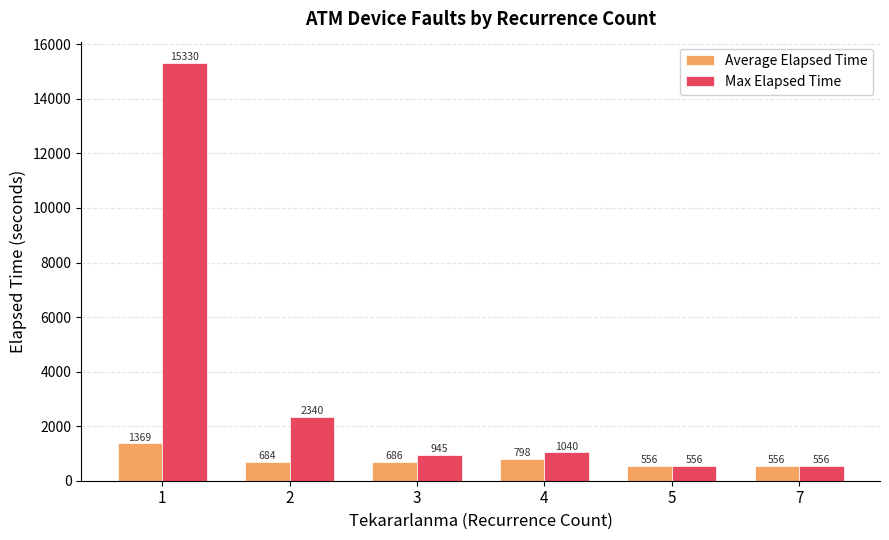

Where does the Average Elapsed Time series first go above 685?

1